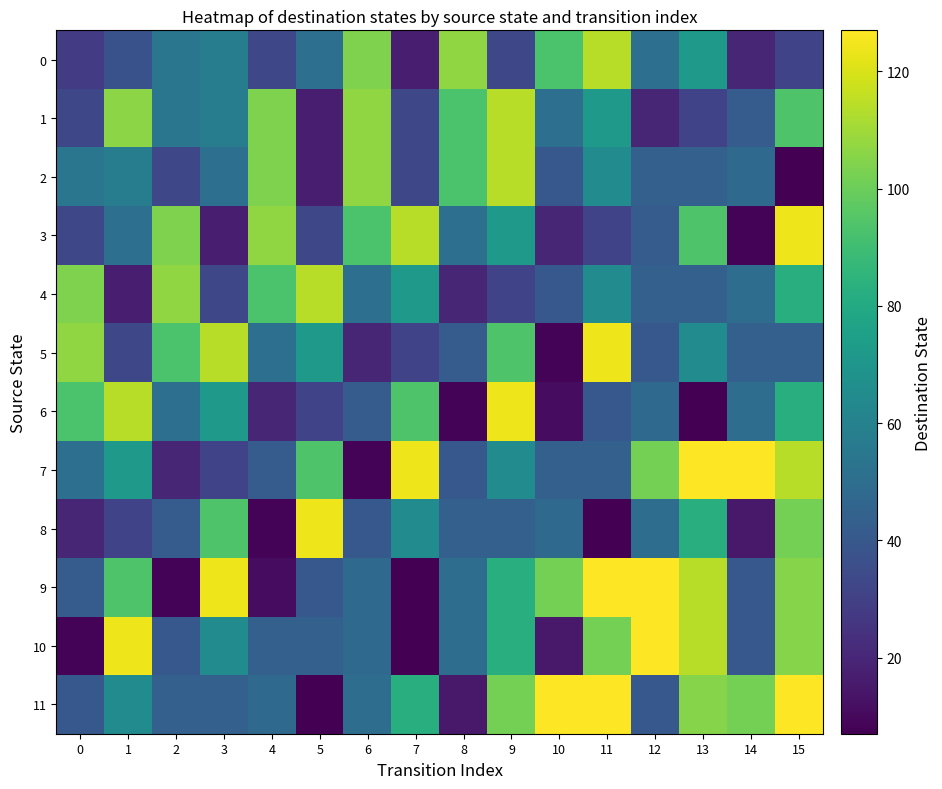

Which has a higher value, 2 or 5?

2